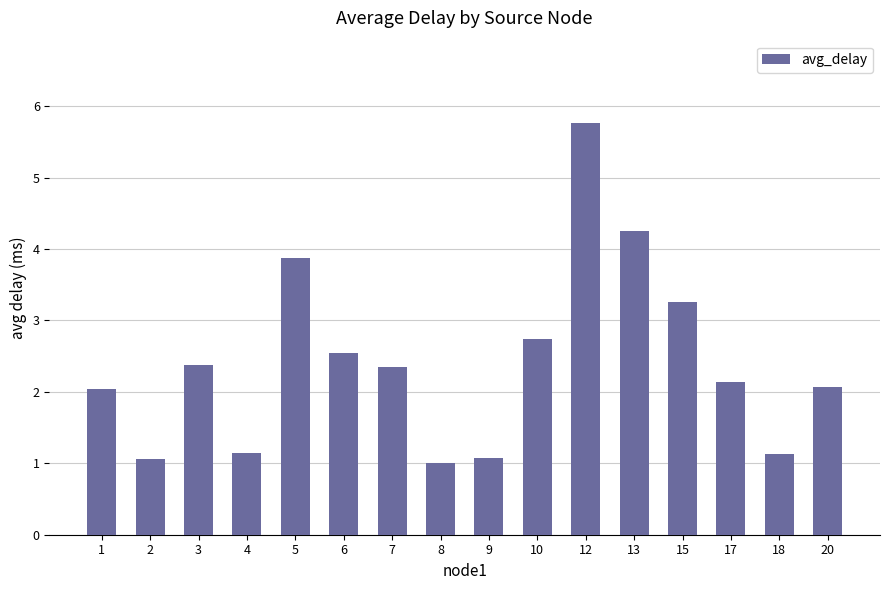

The chart shows a value of 1.4 at 7. True or false?

False